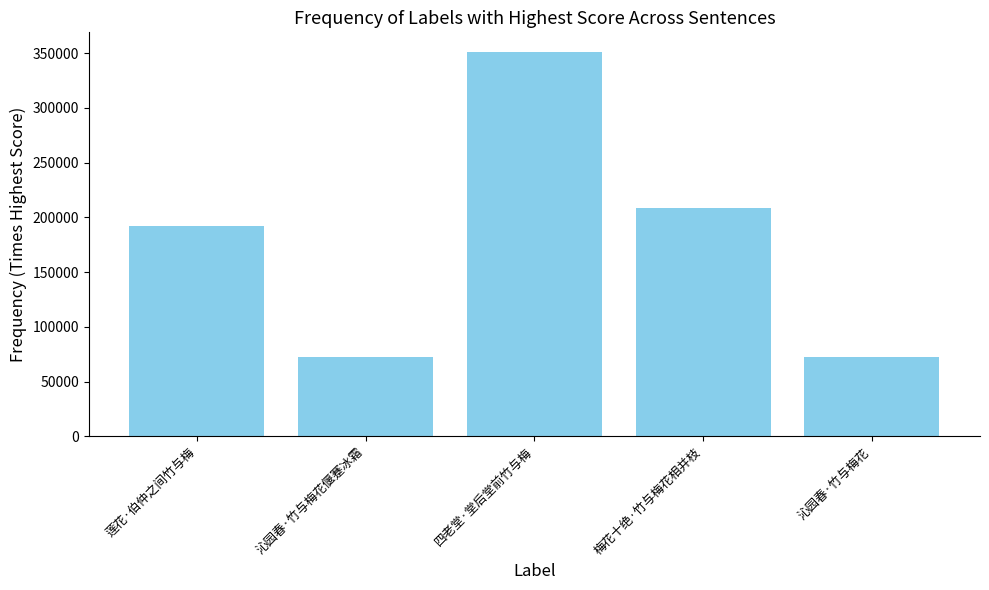

What is the approximate value at 沁园春·竹与梅花偃蹇冰霜?

72077